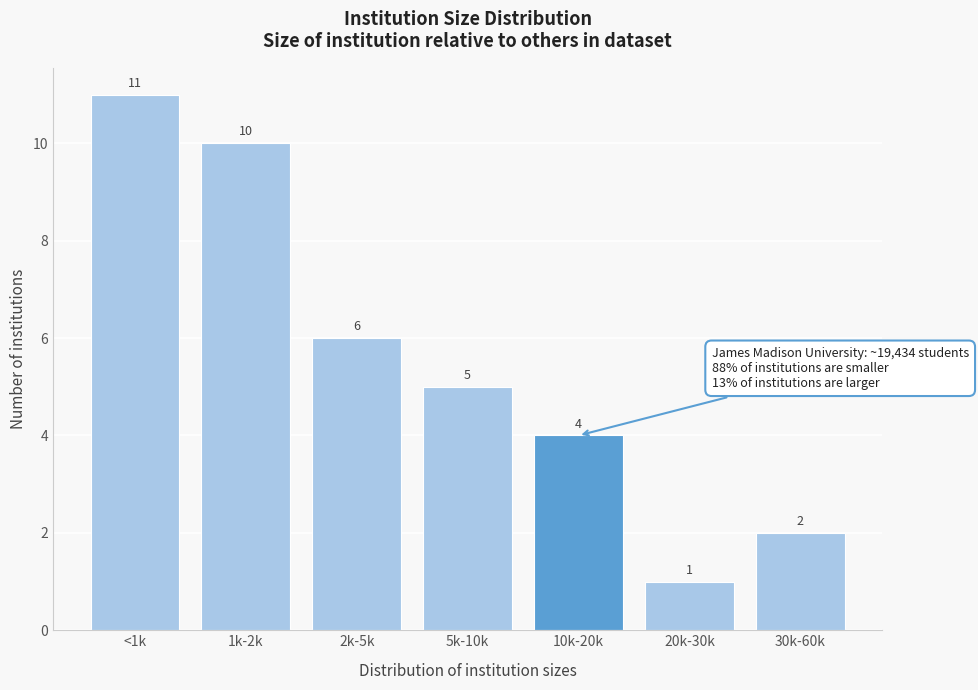

Reading left to right, transcribe all the data shown in this chart.

11	10	6	5	4	1	2